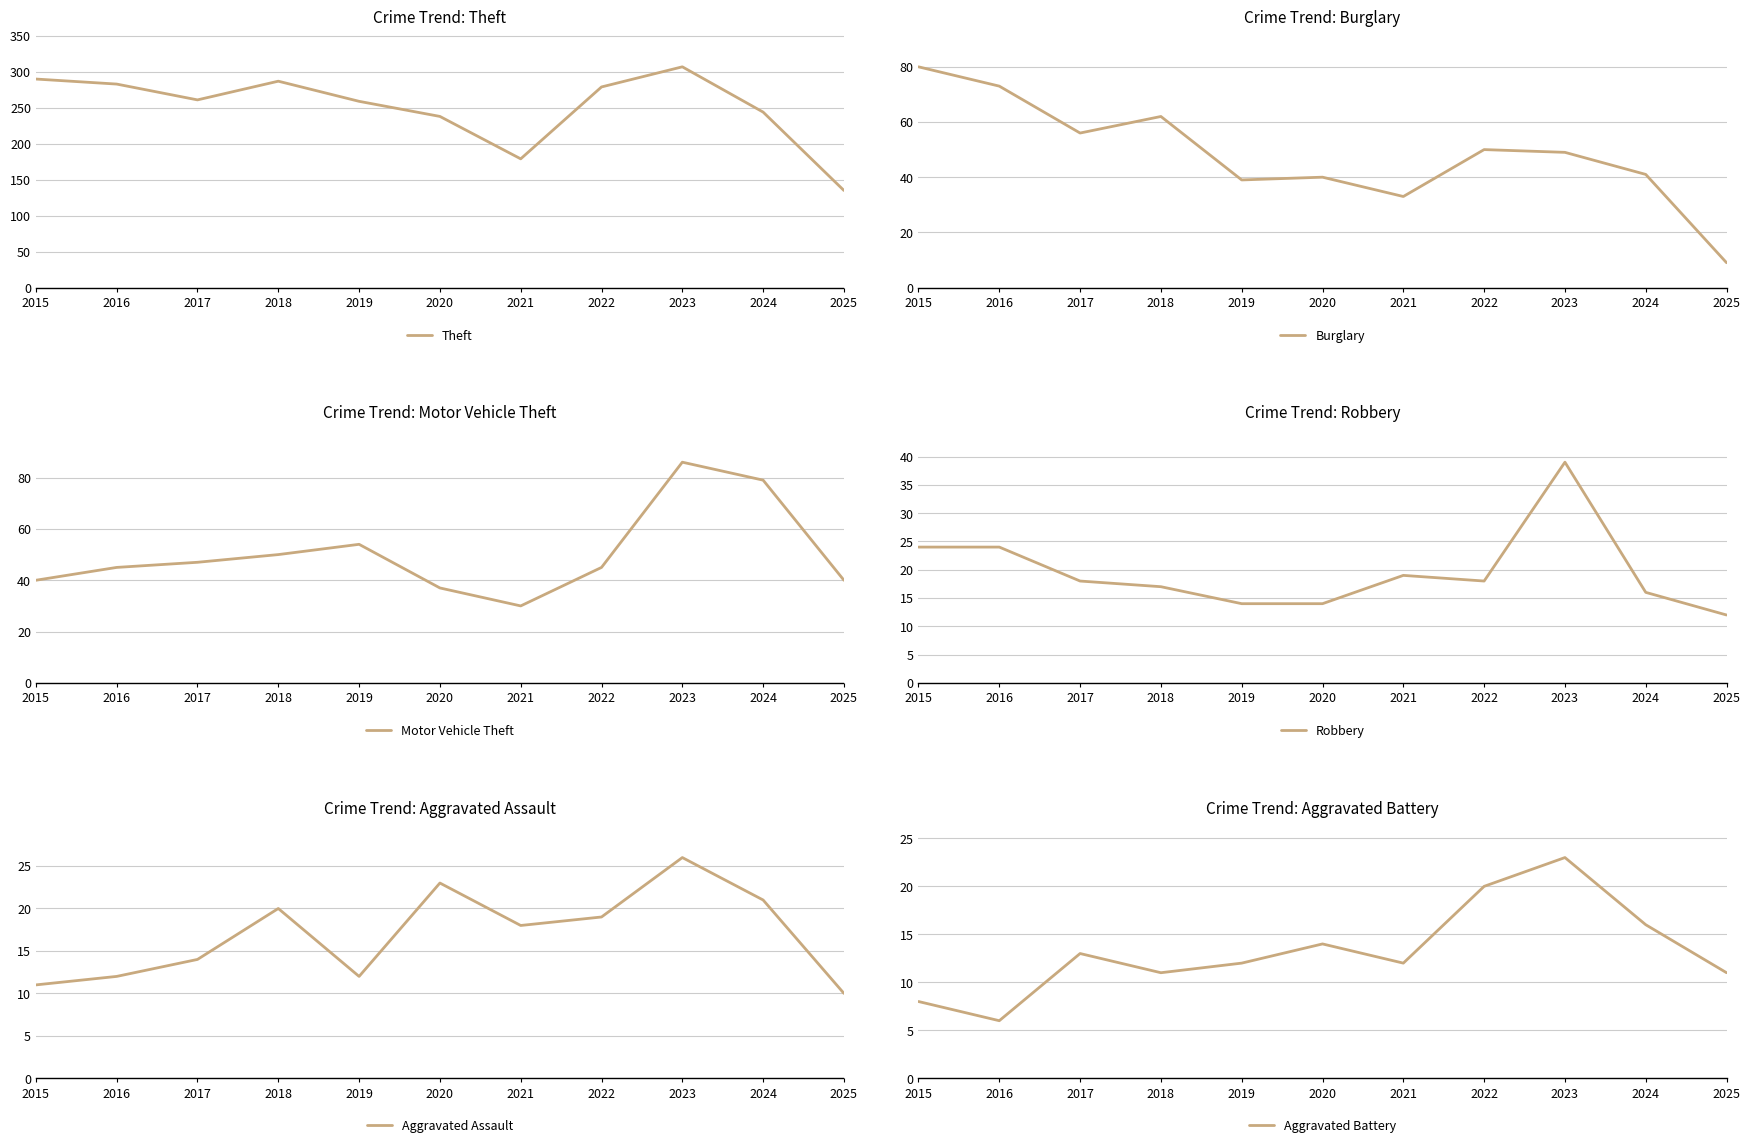

Is it true that Aggravated Battery equals 14 at 2020?

True